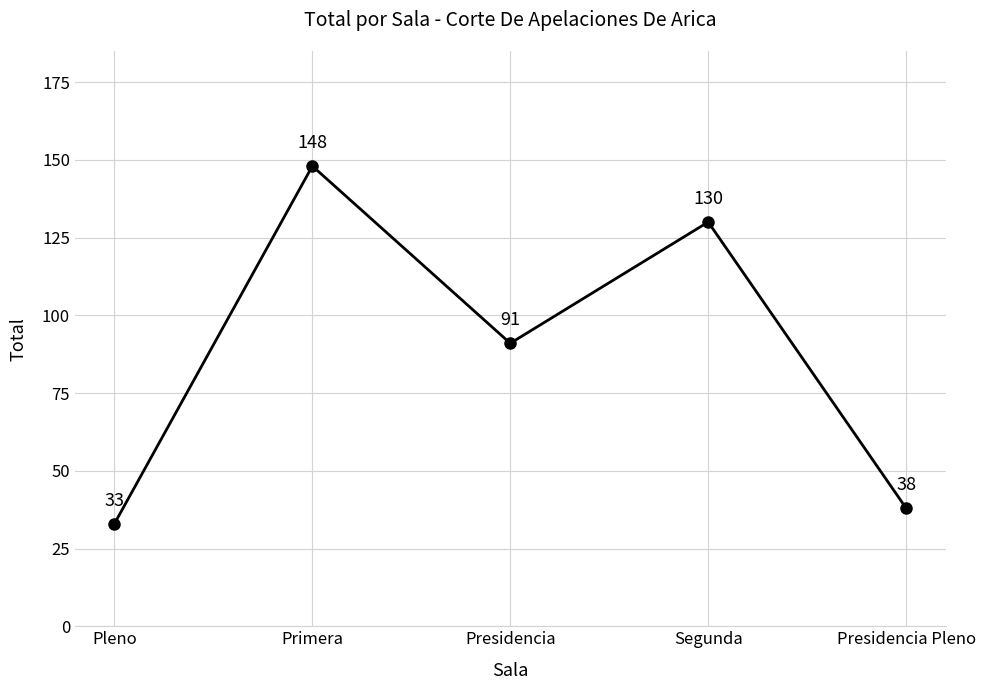

Does the chart have visible grid lines?

Yes